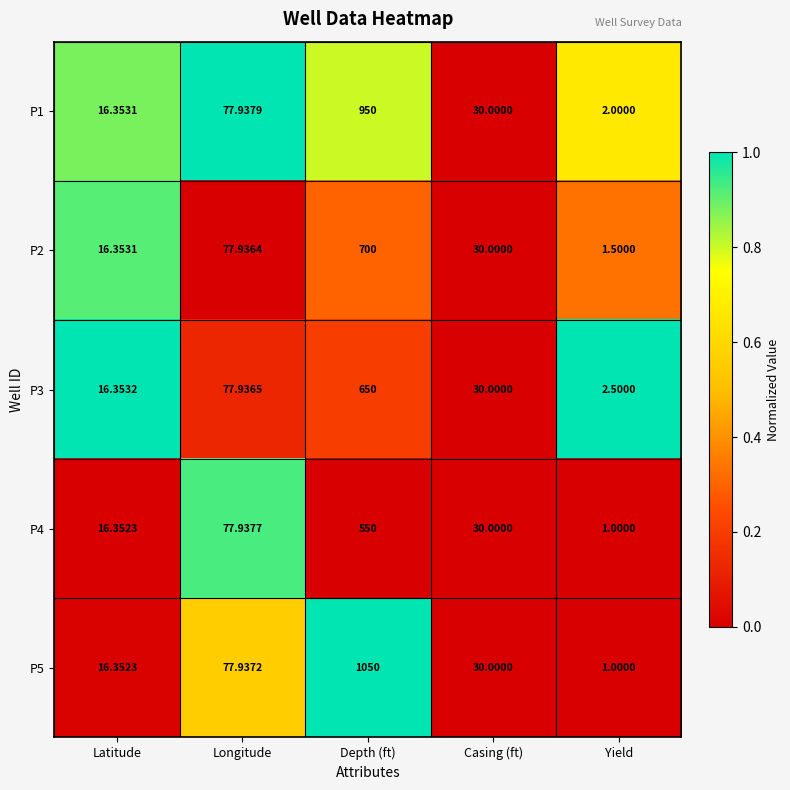

Rank the categories by P5 value from lowest to highest.

Yield, Latitude, Casing (ft), Longitude, Depth (ft)